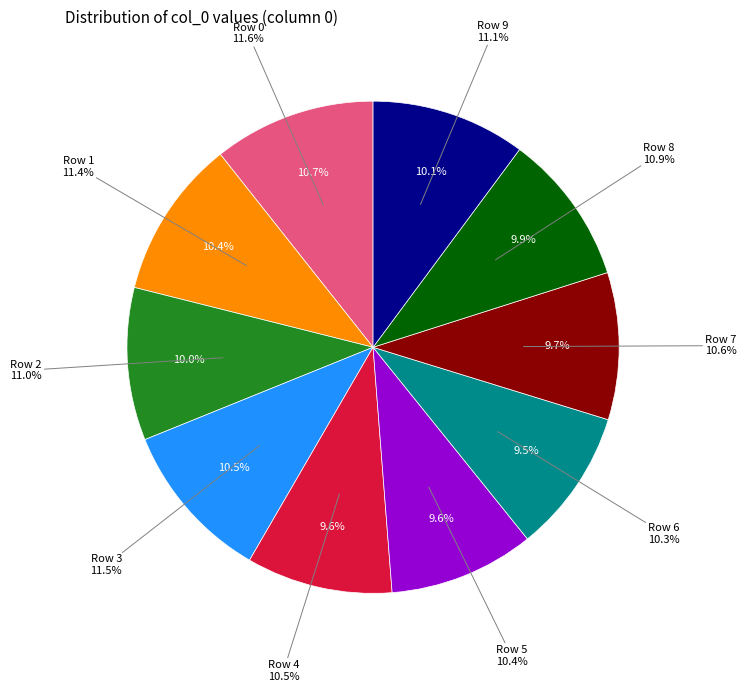

How many slices are in this pie chart?

10